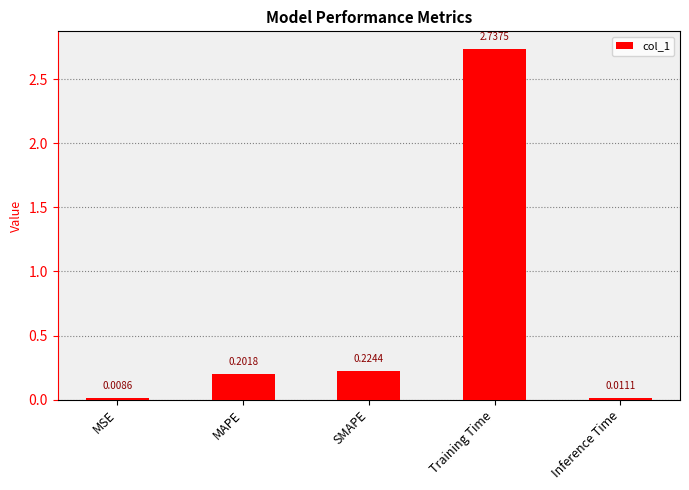

Between MAPE and Training Time, which is larger?

Training Time